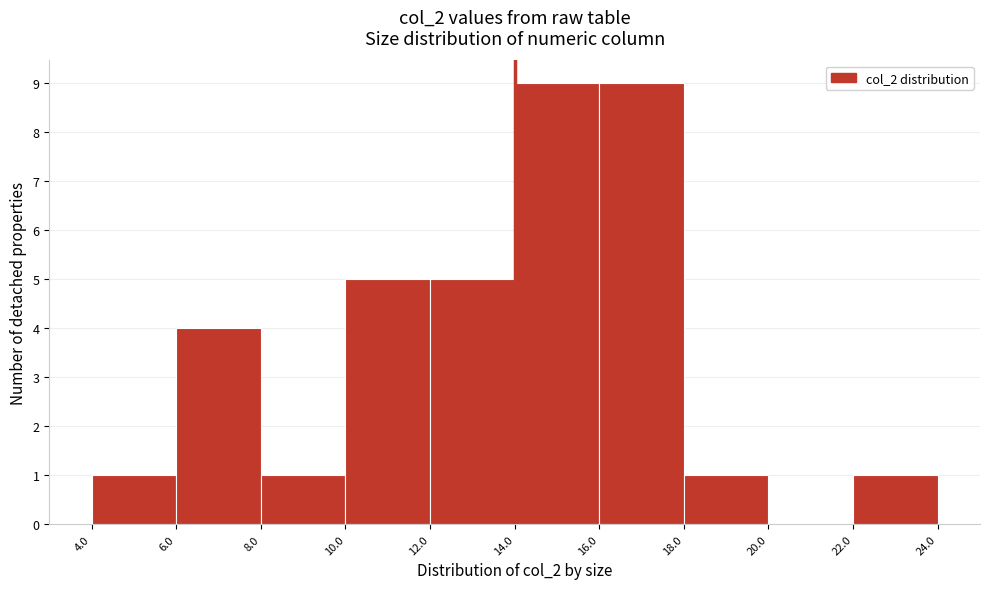

Reading left to right, list every bar in this chart as the range it spans on the x-axis followed by its height. The values are not printed on the chart, so give them approximately, as read against the axis.

4.0 to 6.0: 1
6.0 to 8.0: 4
8.0 to 10.0: 1
10.0 to 12.0: 5
12.0 to 14.0: 5
14.0 to 16.0: 9
16.0 to 18.0: 9
18.0 to 20.0: 1
20.0 to 22.0: 0
22.0 to 24.0: 1